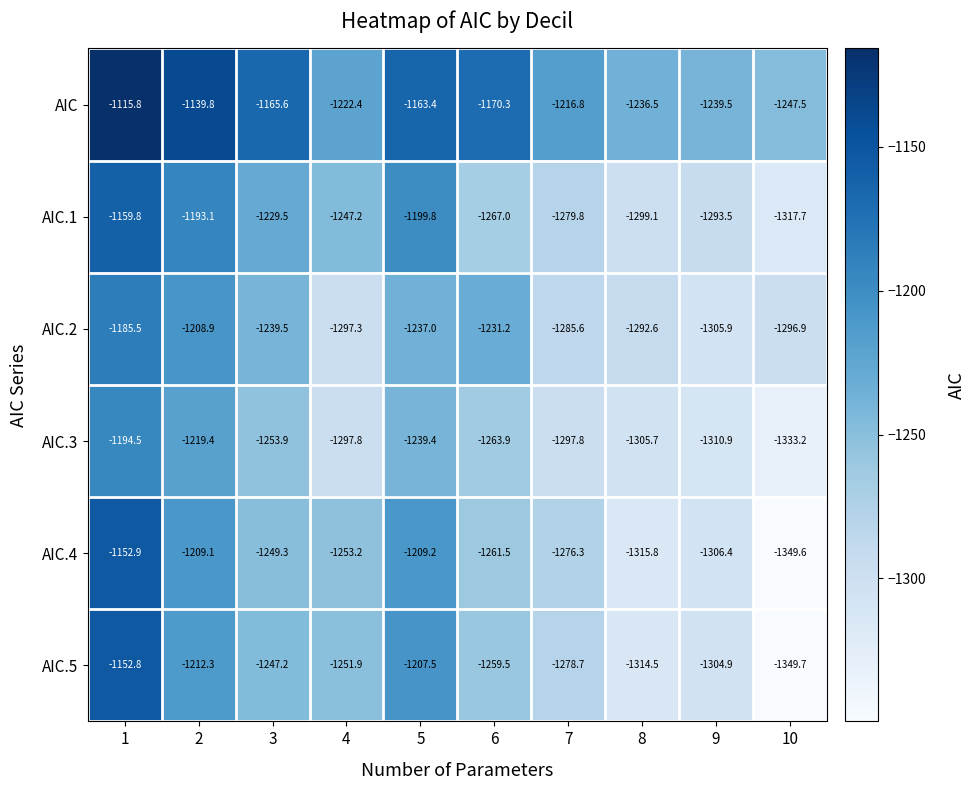

What is the greatest value displayed?

-1115.8